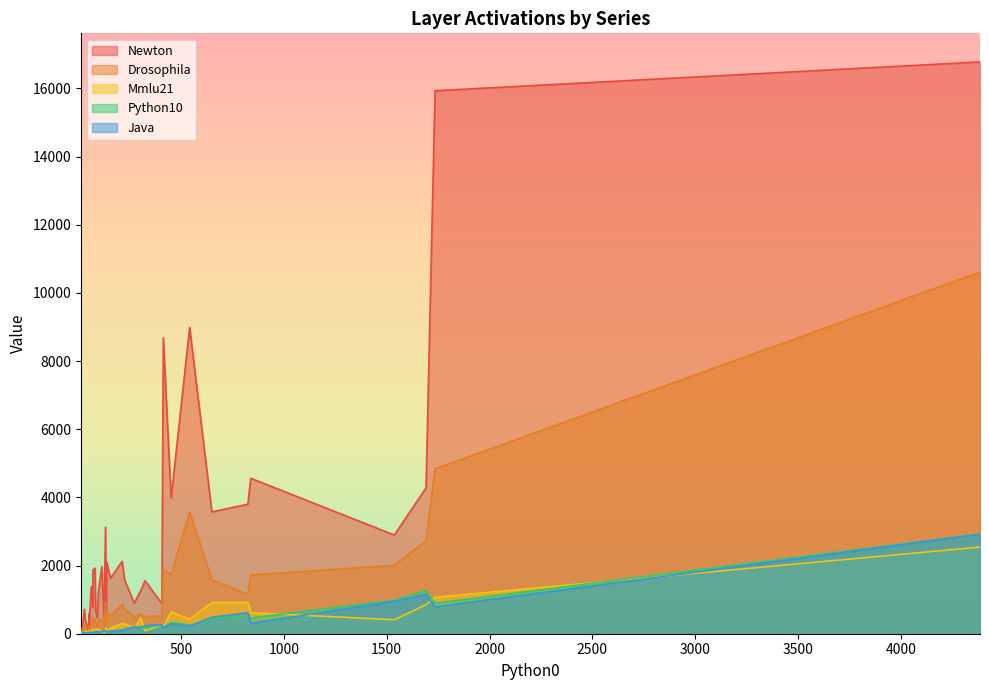

Reading left to right, what are all the values shown in this chart?

Newton: 177	123	881	2895	454	93	1555	104	143	898	4281	3127	154	16776	1574	344	691	3983	715	439	8985	2124	594	467	3800	2106	1866	8681	1627	780	542	4561	1966	1926	15930	1208	396	1276	3574	1389
Drosophila: 77	58	518	2006	213	28	498	35	50	485	2727	923	30	10611	726	148	322	1740	266	168	3564	869	203	185	1160	646	476	1872	505	245	229	1726	406	371	4836	376	138	592	1576	306
Mmlu21: 79	55	252	410	29	5	89	31	30	177	854	87	16	2543	281	72	133	636	30	26	428	302	84	129	919	61	52	205	162	145	160	616	80	57	1069	127	69	459	914	65
Python10: 39	32	254	979	82	9	177	10	8	206	1265	87	3	2924	129	36	57	335	12	34	249	120	28	48	505	44	30	164	68	26	73	465	49	35	894	39	19	178	447	27
Java: 36	37	263	948	97	13	236	11	10	182	1149	66	6	2919	133	34	52	297	18	12	216	84	35	56	618	68	45	179	78	31	78	305	60	46	788	43	21	183	484	39